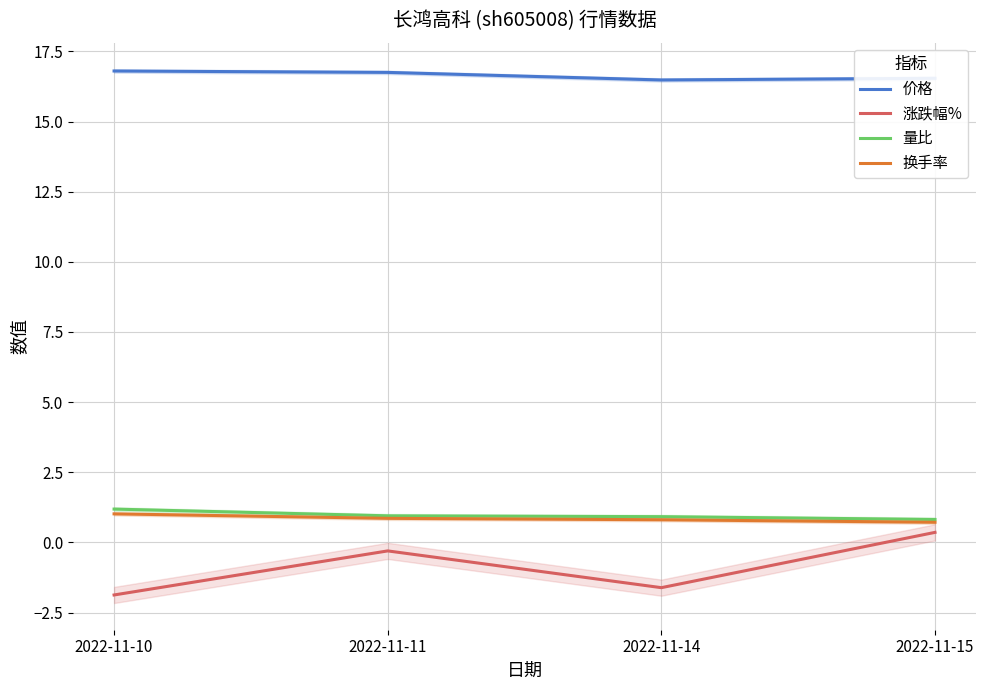

Where does the 涨跌幅% series first go above 0?

2022-11-15